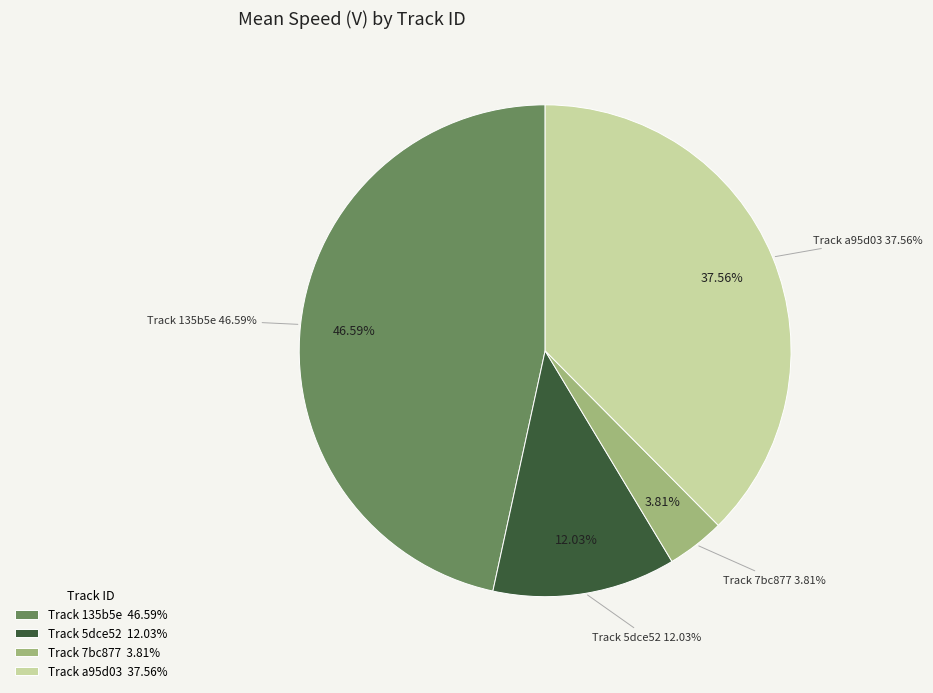

Which slice is the largest?

135b5ed070284cfb86403a1d03bf3782